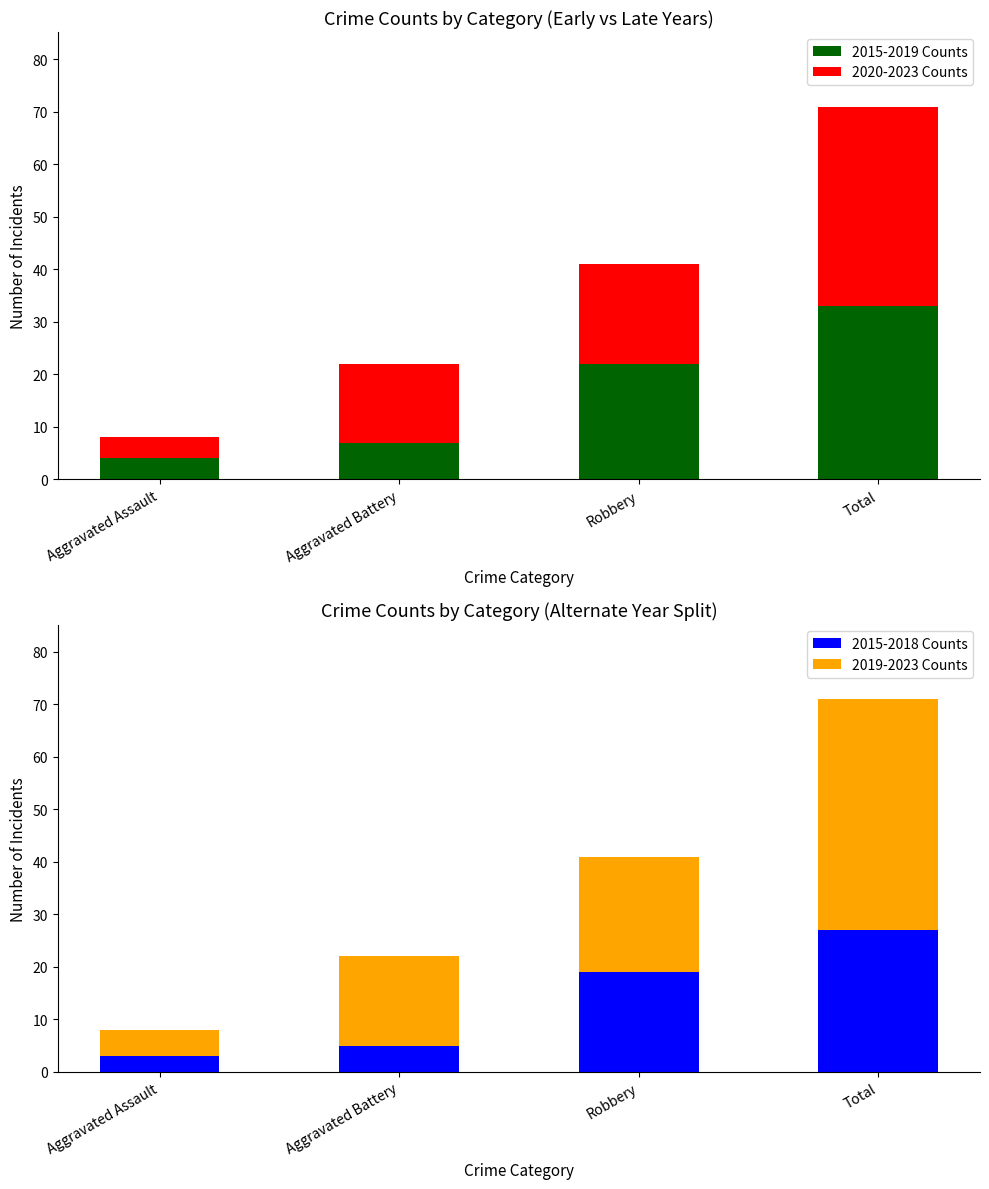

True or false: 2015-2018 Counts has a value of 27 at Total.

True